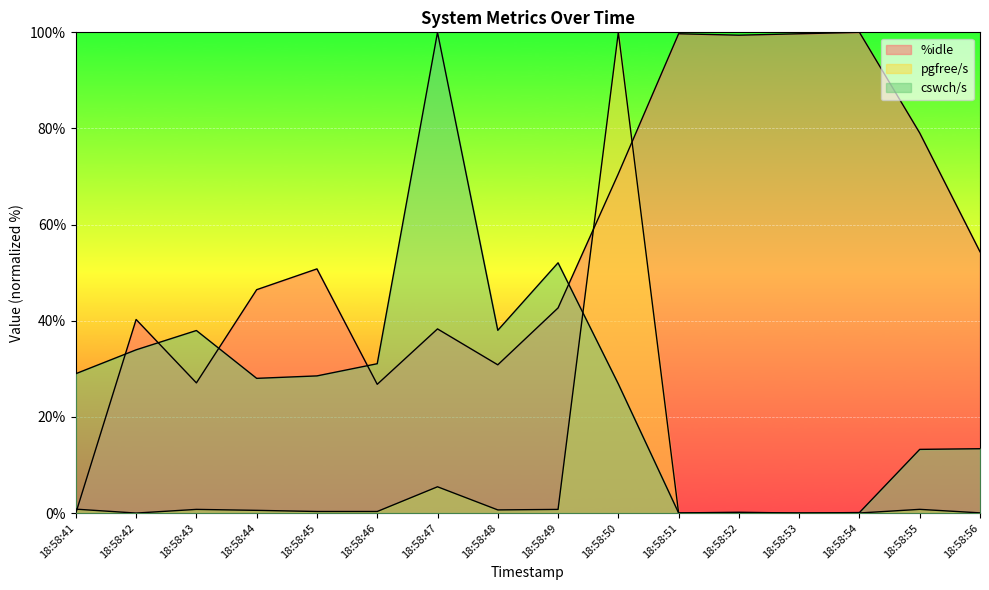

Reading left to right, transcribe all the data shown in this chart.

%idle: 0.0	40.3	27.1	46.5	50.8	26.8	38.3	30.8	42.7	70.6	99.7	99.4	99.7	100.0	79.1	54.4
pgfree/s: 0.8	0.0	0.8	0.6	0.3	0.3	5.5	0.7	0.8	100.0	0.0	0.0	0.0	0.0	0.8	0.0
cswch/s: 29.0	34.0	38.0	28.0	28.5	31.1	100.0	38.0	52.1	26.9	0.0	0.2	0.0	0.1	13.2	13.4